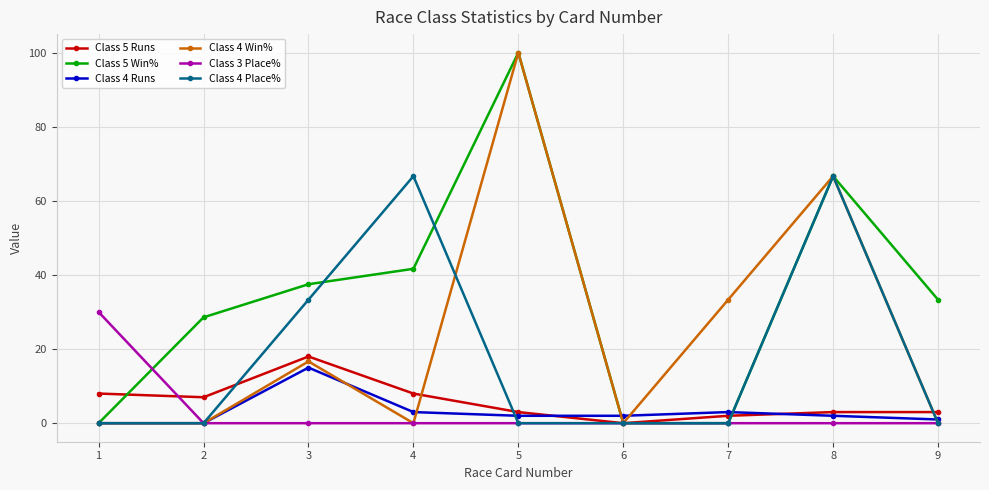

Is the value of Class 5 Runs at 2 greater than the value of Class 3 Place% at 5?

Yes